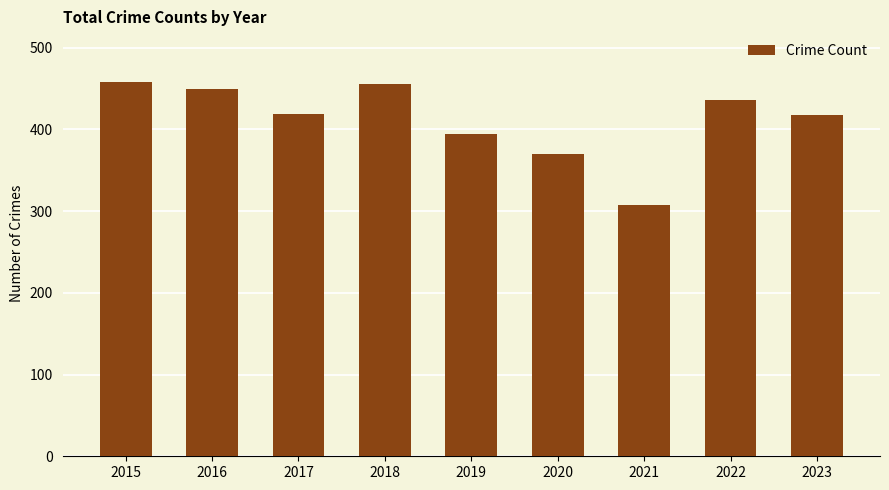

What is the ratio of the value at 2017 to the value at 2021?

1.4